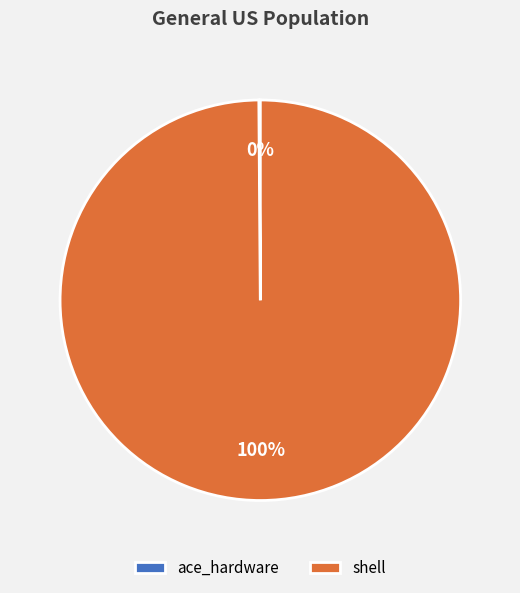

Does any single category account for the majority?

Yes